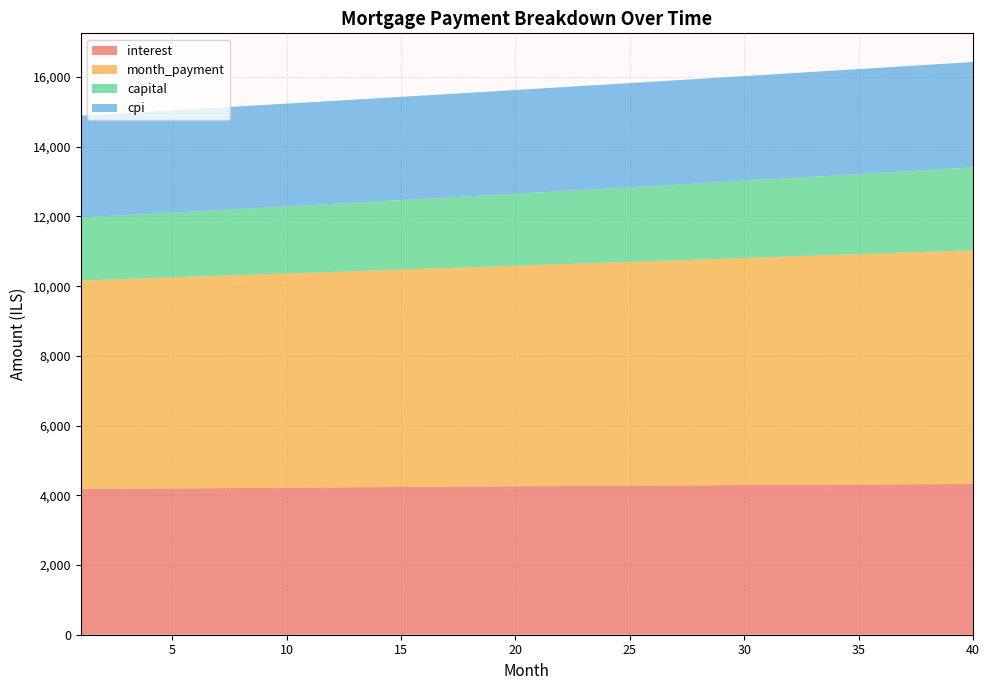

Reading left to right, extract all data points from this chart.

interest: 4178.8	4183.5	4188.0	4192.6	4197.1	4201.6	4206.0	4210.4	4214.7	4219.0	4223.3	4227.5	4231.7	4235.8	4239.9	4243.9	4247.9	4251.8	4255.7	4259.5	4263.3	4267.0	4270.7	4274.4	4277.9	4281.5	4284.9	4288.4	4291.7	4295.0	4298.3	4301.5	4304.6	4307.7	4310.7	4313.7	4316.6	4319.5	4322.2	4325.0
month_payment: 5986.4	6003.8	6021.4	6038.9	6056.5	6074.2	6091.9	6109.7	6127.5	6145.4	6163.3	6181.3	6199.3	6217.4	6235.5	6253.7	6271.9	6290.2	6308.6	6327.0	6345.4	6363.9	6382.5	6401.1	6419.8	6438.5	6457.3	6476.1	6495.0	6514.0	6533.0	6552.0	6571.1	6590.3	6609.5	6628.8	6648.1	6667.5	6687.0	6706.5
capital: 1807.6	1820.4	1833.3	1846.3	1859.4	1872.6	1885.9	1899.3	1912.8	1926.3	1940.0	1953.8	1967.6	1981.6	1995.6	2009.8	2024.1	2038.4	2052.9	2067.5	2082.1	2096.9	2111.8	2126.8	2141.9	2157.0	2172.4	2187.8	2203.3	2218.9	2234.7	2250.5	2266.5	2282.6	2298.8	2315.1	2331.5	2348.1	2364.7	2381.5
cpi: 2919.9	2923.1	2926.3	2929.4	2932.6	2935.6	2938.7	2941.7	2944.7	2947.7	2950.7	2953.6	2956.4	2959.3	2962.1	2964.9	2967.6	2970.3	2973.0	2975.6	2978.2	2980.8	2983.4	2985.8	2988.3	2990.7	2993.1	2995.5	2997.8	3000.1	3002.3	3004.5	3006.6	3008.7	3010.8	3012.8	3014.8	3016.8	3018.7	3020.5